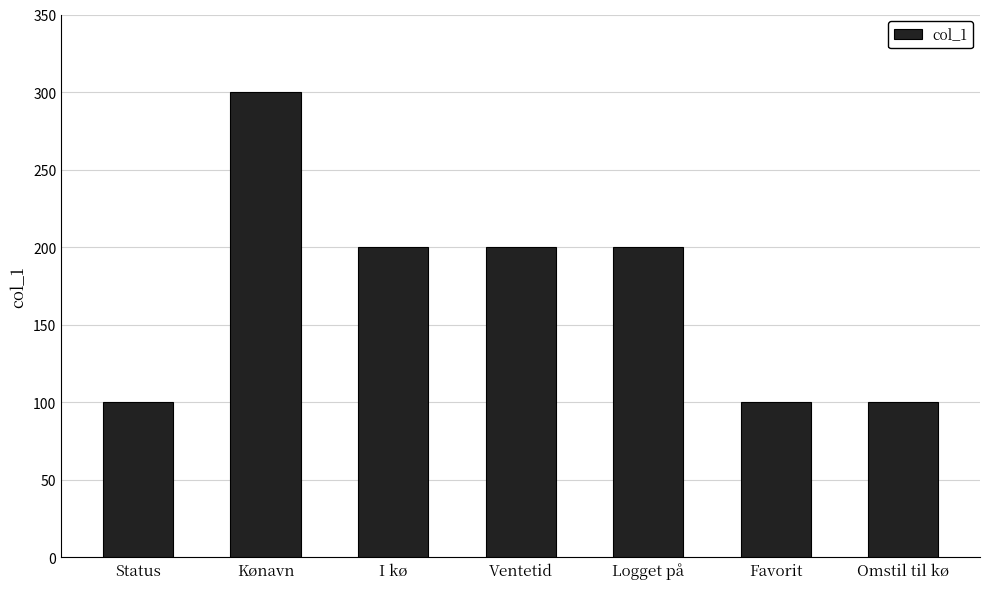

What is the label of the 5th bar from the left?

Logget på